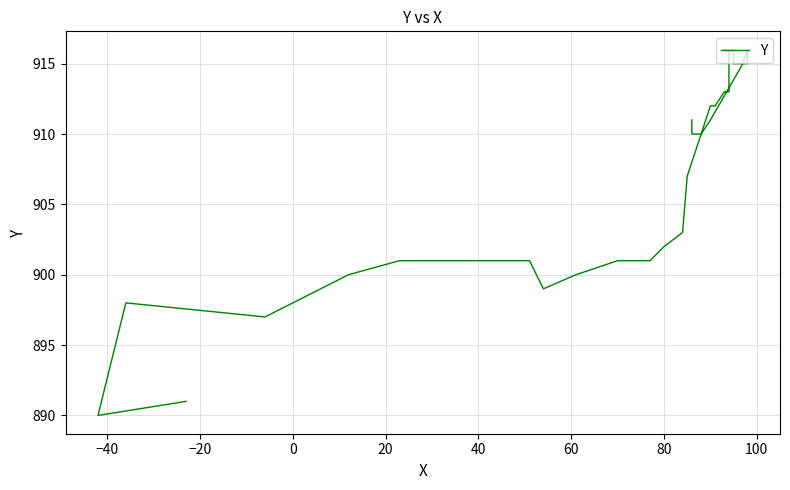

At which category does the data reach its first local valley?

−40